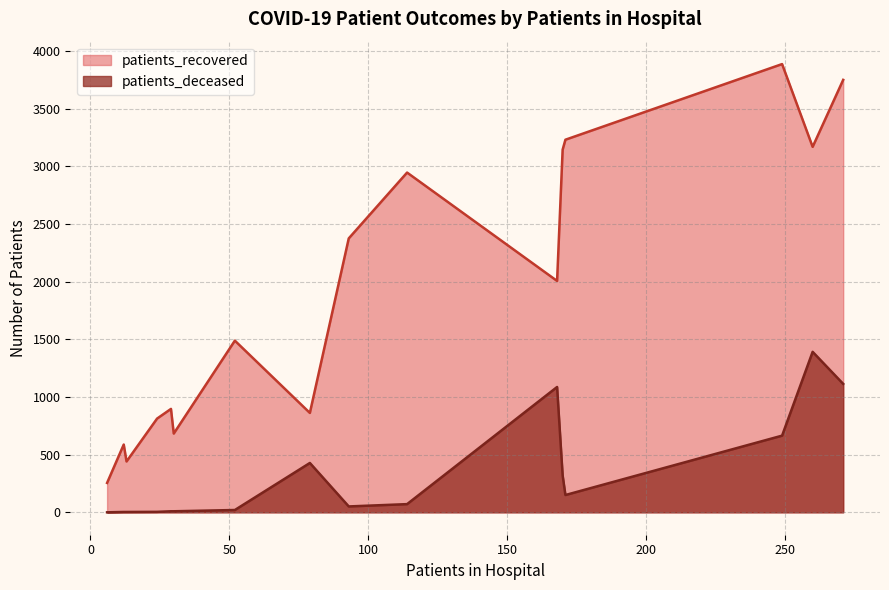

How many values in patients_deceased are above zero?

15